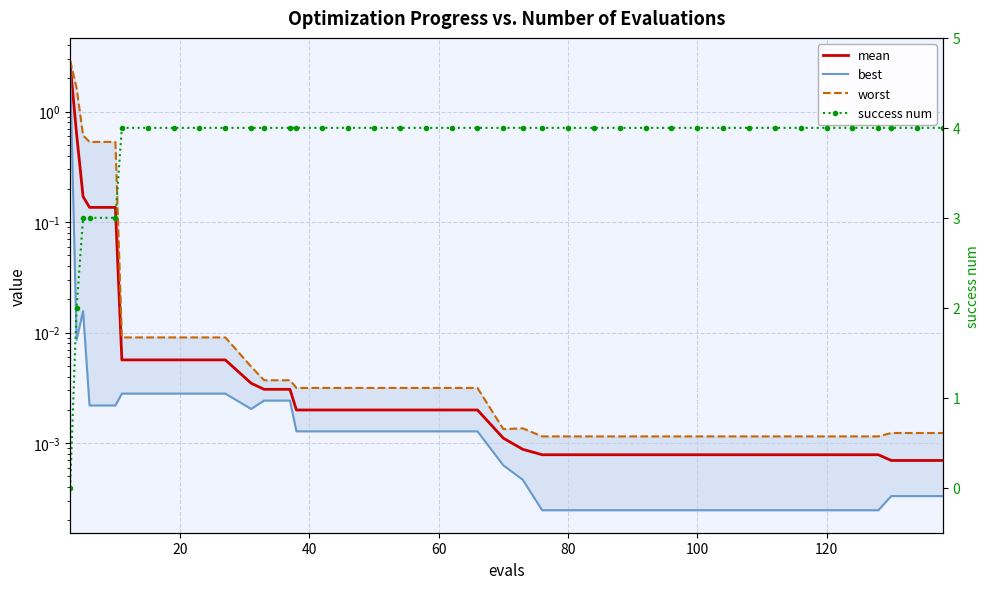

Reading left to right, extract all data points from this chart.

mean: 2.7	0.6	0.2	0.1	0.1	0.0	0.0	0.0	0.0	0.0	0.0	0.0	0.0	0.0	0.0	0.0	0.0	0.0	0.0	0.0	0.0	0.0	0.0	0.0	0.0	0.0	0.0	0.0	0.0	0.0	0.0	0.0	0.0	0.0	0.0	0.0	0.0	0.0	0.0	0.0
best: 2.5	0.0	0.0	0.0	0.0	0.0	0.0	0.0	0.0	0.0	0.0	0.0	0.0	0.0	0.0	0.0	0.0	0.0	0.0	0.0	0.0	0.0	0.0	0.0	0.0	0.0	0.0	0.0	0.0	0.0	0.0	0.0	0.0	0.0	0.0	0.0	0.0	0.0	0.0	0.0
worst: 2.9	1.6	0.6	0.5	0.5	0.0	0.0	0.0	0.0	0.0	0.0	0.0	0.0	0.0	0.0	0.0	0.0	0.0	0.0	0.0	0.0	0.0	0.0	0.0	0.0	0.0	0.0	0.0	0.0	0.0	0.0	0.0	0.0	0.0	0.0	0.0	0.0	0.0	0.0	0.0
success num: 0.0	2.0	3.0	3.0	3.0	4.0	4.0	4.0	4.0	4.0	4.0	4.0	4.0	4.0	4.0	4.0	4.0	4.0	4.0	4.0	4.0	4.0	4.0	4.0	4.0	4.0	4.0	4.0	4.0	4.0	4.0	4.0	4.0	4.0	4.0	4.0	4.0	4.0	4.0	4.0